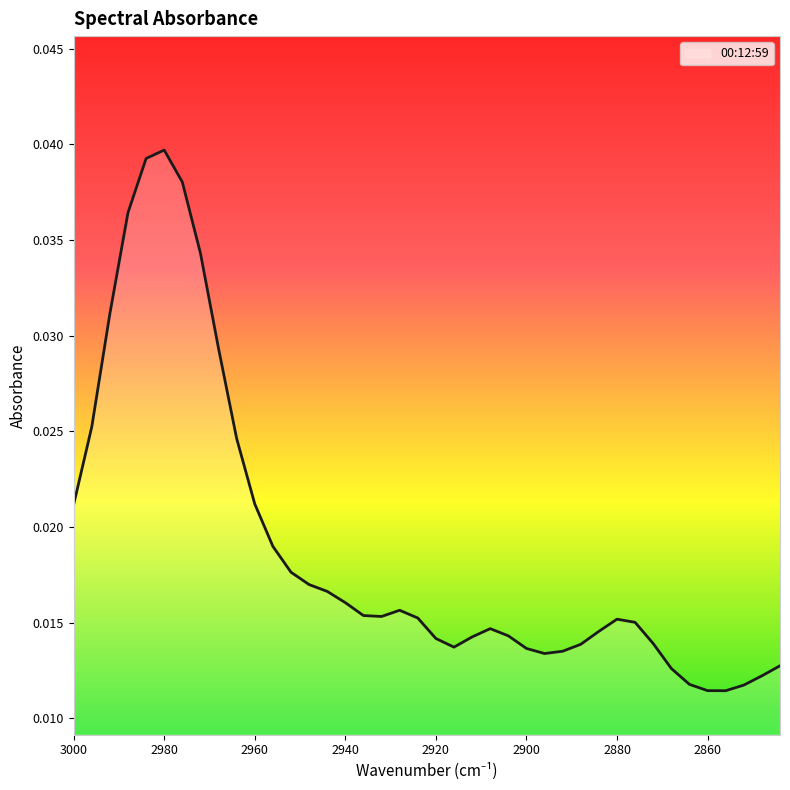

True or false: there are more than 2 points higher than both neighbors.

True